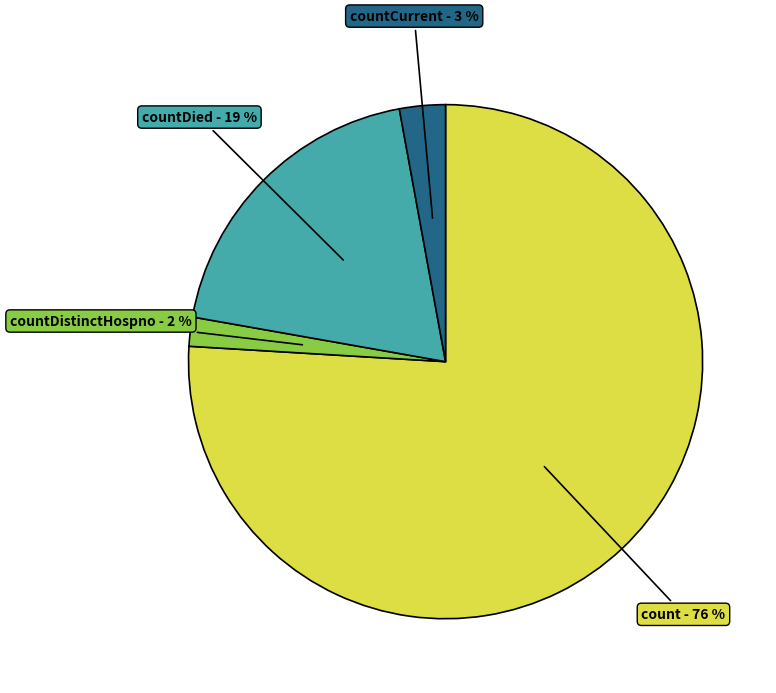

Does any single category account for the majority?

Yes